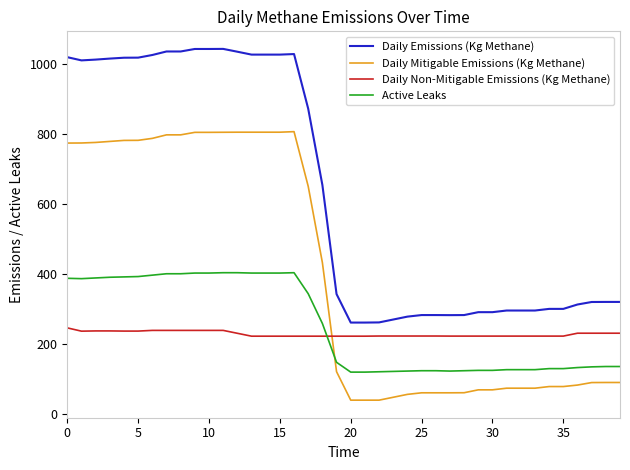

Does the chart display data point markers on the line(s)?

No